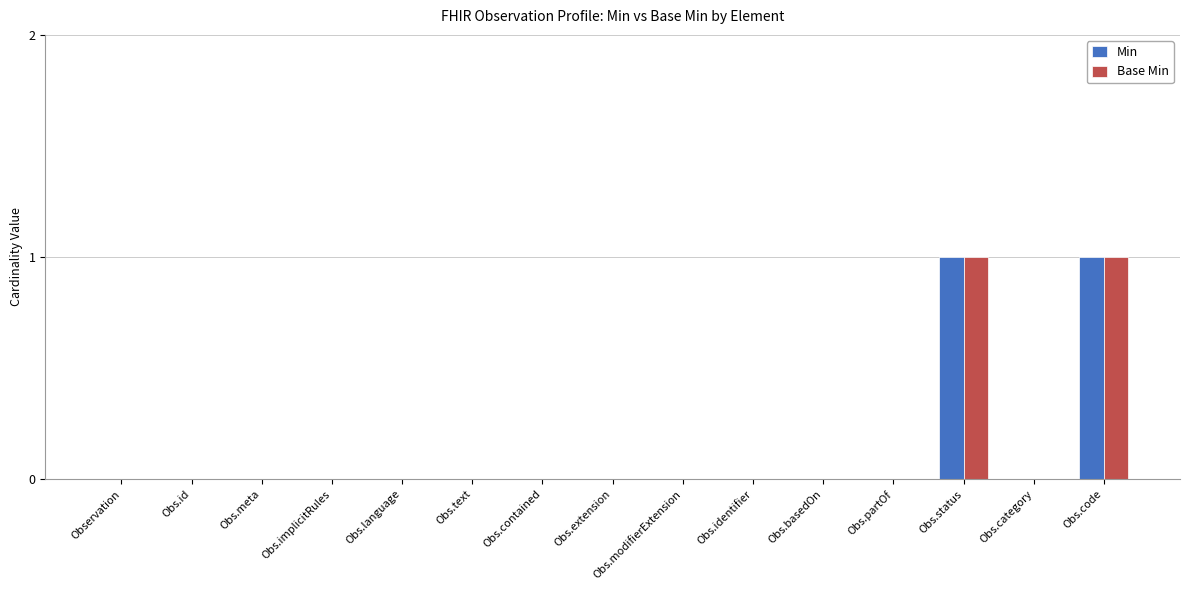

What is the maximum value shown in the chart?

1